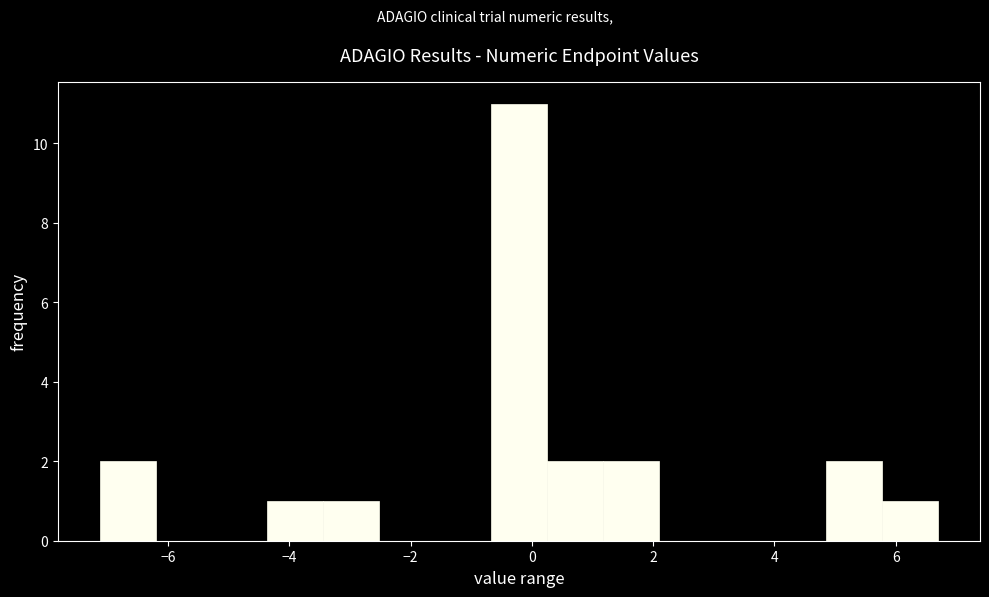

Which range on the x-axis has the tallest bar?

-0.6 to 0.2